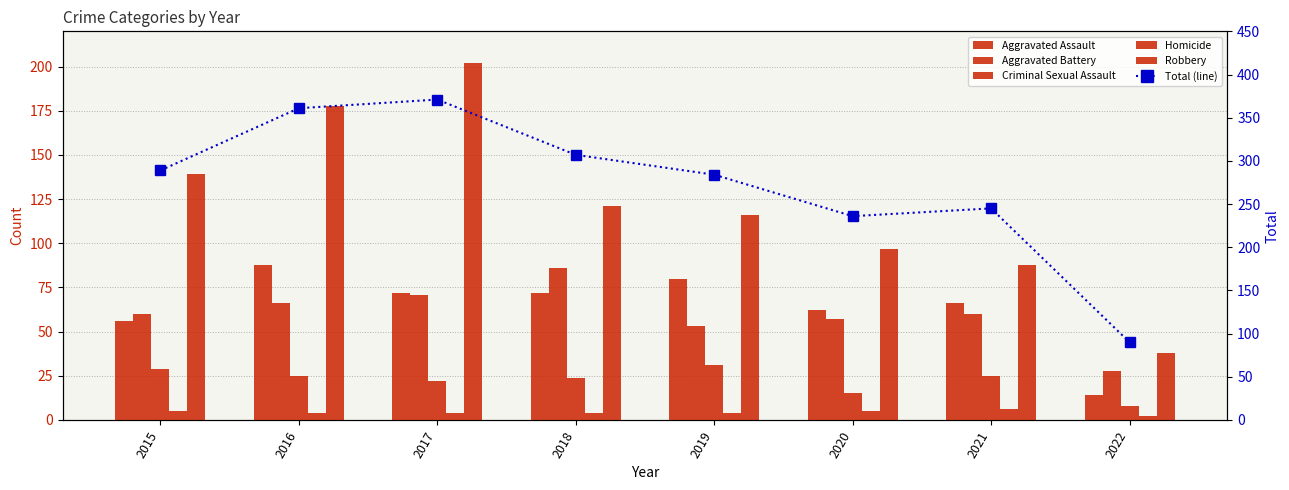

What are all the series names shown in the legend?

Aggravated Assault, Aggravated Battery, Criminal Sexual Assault, Homicide, Robbery, Total